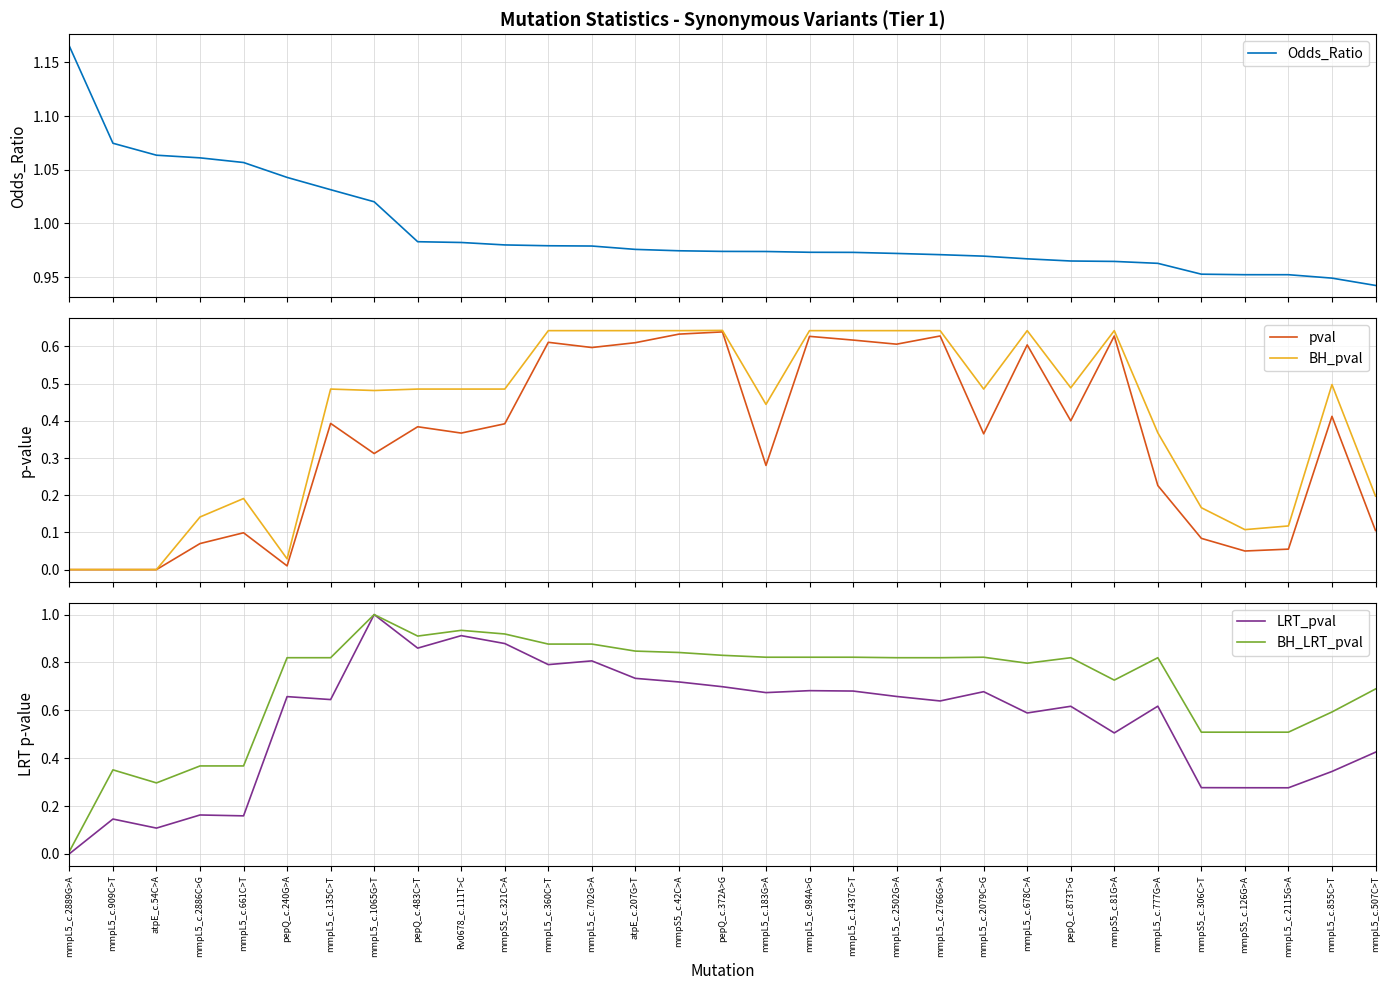

Reading left to right, extract all data points from this chart.

Odds_Ratio: mmpL5_c.2889G>A=1.2	mmpL5_c.909C>T=1.1	atpE_c.54C>A=1.1	mmpL5_c.2886C>G=1.1	mmpL5_c.661C>T=1.1	pepQ_c.240G>A=1.0	mmpL5_c.135C>T=1.0	mmpL5_c.1065G>T=1.0	pepQ_c.483C>T=1.0	Rv0678_c.111T>C=1.0	mmpS5_c.321C>A=1.0	mmpL5_c.360C>T=1.0	mmpL5_c.702G>A=1.0	atpE_c.207G>T=1.0	mmpS5_c.42C>A=1.0	pepQ_c.372A>G=1.0	mmpL5_c.183G>A=1.0	mmpL5_c.984A>G=1.0	mmpL5_c.1437C>T=1.0	mmpL5_c.2502G>A=1.0	mmpL5_c.2766G>A=1.0	mmpL5_c.2079C>G=1.0	mmpL5_c.678C>A=1.0	pepQ_c.873T>G=1.0	mmpS5_c.81G>A=1.0	mmpL5_c.777G>A=1.0	mmpS5_c.306C>T=1.0	mmpS5_c.126G>A=1.0	mmpL5_c.2115G>A=1.0	mmpL5_c.855C>T=0.9	mmpL5_c.507C>T=0.9
pval: mmpL5_c.2889G>A=0.0	mmpL5_c.909C>T=0.0	atpE_c.54C>A=0.0	mmpL5_c.2886C>G=0.1	mmpL5_c.661C>T=0.1	pepQ_c.240G>A=0.0	mmpL5_c.135C>T=0.4	mmpL5_c.1065G>T=0.3	pepQ_c.483C>T=0.4	Rv0678_c.111T>C=0.4	mmpS5_c.321C>A=0.4	mmpL5_c.360C>T=0.6	mmpL5_c.702G>A=0.6	atpE_c.207G>T=0.6	mmpS5_c.42C>A=0.6	pepQ_c.372A>G=0.6	mmpL5_c.183G>A=0.3	mmpL5_c.984A>G=0.6	mmpL5_c.1437C>T=0.6	mmpL5_c.2502G>A=0.6	mmpL5_c.2766G>A=0.6	mmpL5_c.2079C>G=0.4	mmpL5_c.678C>A=0.6	pepQ_c.873T>G=0.4	mmpS5_c.81G>A=0.6	mmpL5_c.777G>A=0.2	mmpS5_c.306C>T=0.1	mmpS5_c.126G>A=0.1	mmpL5_c.2115G>A=0.1	mmpL5_c.855C>T=0.4	mmpL5_c.507C>T=0.1
BH_pval: mmpL5_c.2889G>A=0.0	mmpL5_c.909C>T=0.0	atpE_c.54C>A=0.0	mmpL5_c.2886C>G=0.1	mmpL5_c.661C>T=0.2	pepQ_c.240G>A=0.0	mmpL5_c.135C>T=0.5	mmpL5_c.1065G>T=0.5	pepQ_c.483C>T=0.5	Rv0678_c.111T>C=0.5	mmpS5_c.321C>A=0.5	mmpL5_c.360C>T=0.6	mmpL5_c.702G>A=0.6	atpE_c.207G>T=0.6	mmpS5_c.42C>A=0.6	pepQ_c.372A>G=0.6	mmpL5_c.183G>A=0.4	mmpL5_c.984A>G=0.6	mmpL5_c.1437C>T=0.6	mmpL5_c.2502G>A=0.6	mmpL5_c.2766G>A=0.6	mmpL5_c.2079C>G=0.5	mmpL5_c.678C>A=0.6	pepQ_c.873T>G=0.5	mmpS5_c.81G>A=0.6	mmpL5_c.777G>A=0.4	mmpS5_c.306C>T=0.2	mmpS5_c.126G>A=0.1	mmpL5_c.2115G>A=0.1	mmpL5_c.855C>T=0.5	mmpL5_c.507C>T=0.2
LRT_pval: mmpL5_c.2889G>A=0.0	mmpL5_c.909C>T=0.1	atpE_c.54C>A=0.1	mmpL5_c.2886C>G=0.2	mmpL5_c.661C>T=0.2	pepQ_c.240G>A=0.7	mmpL5_c.135C>T=0.6	mmpL5_c.1065G>T=1.0	pepQ_c.483C>T=0.9	Rv0678_c.111T>C=0.9	mmpS5_c.321C>A=0.9	mmpL5_c.360C>T=0.8	mmpL5_c.702G>A=0.8	atpE_c.207G>T=0.7	mmpS5_c.42C>A=0.7	pepQ_c.372A>G=0.7	mmpL5_c.183G>A=0.7	mmpL5_c.984A>G=0.7	mmpL5_c.1437C>T=0.7	mmpL5_c.2502G>A=0.7	mmpL5_c.2766G>A=0.6	mmpL5_c.2079C>G=0.7	mmpL5_c.678C>A=0.6	pepQ_c.873T>G=0.6	mmpS5_c.81G>A=0.5	mmpL5_c.777G>A=0.6	mmpS5_c.306C>T=0.3	mmpS5_c.126G>A=0.3	mmpL5_c.2115G>A=0.3	mmpL5_c.855C>T=0.3	mmpL5_c.507C>T=0.4
BH_LRT_pval: mmpL5_c.2889G>A=0.0	mmpL5_c.909C>T=0.4	atpE_c.54C>A=0.3	mmpL5_c.2886C>G=0.4	mmpL5_c.661C>T=0.4	pepQ_c.240G>A=0.8	mmpL5_c.135C>T=0.8	mmpL5_c.1065G>T=1.0	pepQ_c.483C>T=0.9	Rv0678_c.111T>C=0.9	mmpS5_c.321C>A=0.9	mmpL5_c.360C>T=0.9	mmpL5_c.702G>A=0.9	atpE_c.207G>T=0.8	mmpS5_c.42C>A=0.8	pepQ_c.372A>G=0.8	mmpL5_c.183G>A=0.8	mmpL5_c.984A>G=0.8	mmpL5_c.1437C>T=0.8	mmpL5_c.2502G>A=0.8	mmpL5_c.2766G>A=0.8	mmpL5_c.2079C>G=0.8	mmpL5_c.678C>A=0.8	pepQ_c.873T>G=0.8	mmpS5_c.81G>A=0.7	mmpL5_c.777G>A=0.8	mmpS5_c.306C>T=0.5	mmpS5_c.126G>A=0.5	mmpL5_c.2115G>A=0.5	mmpL5_c.855C>T=0.6	mmpL5_c.507C>T=0.7